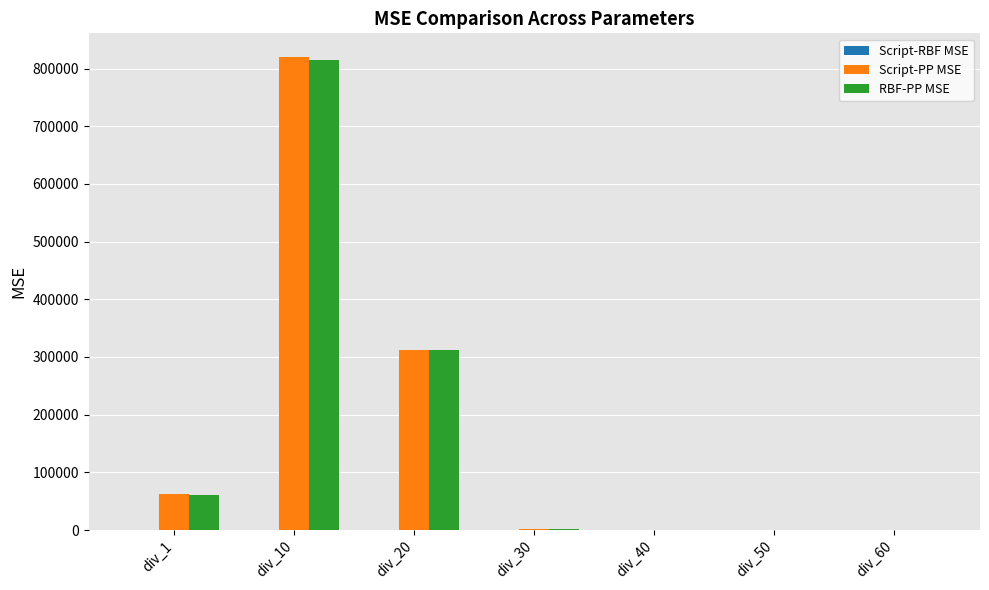

At which category is the sum across all series the highest?

div_10